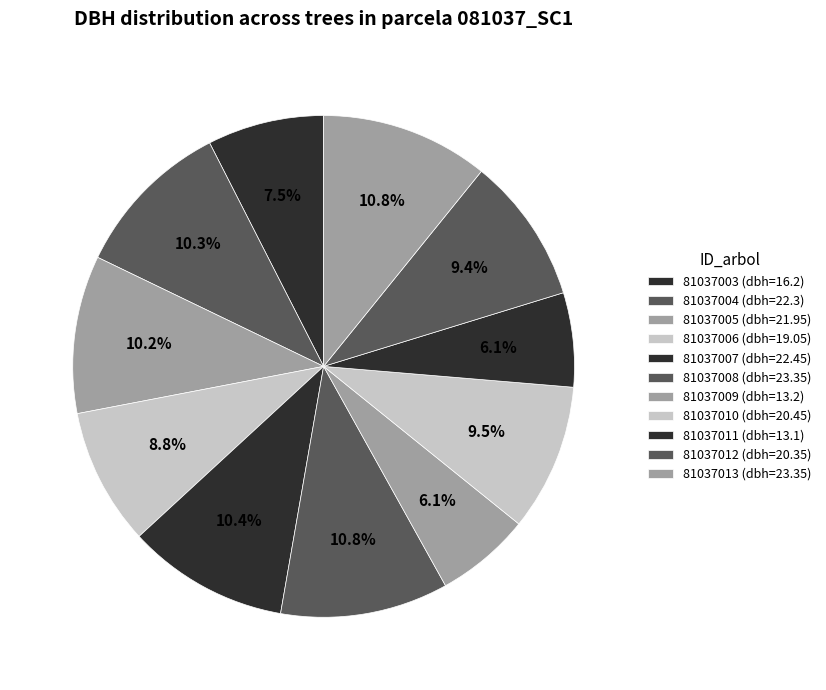

Count the number of slices in the pie.

11